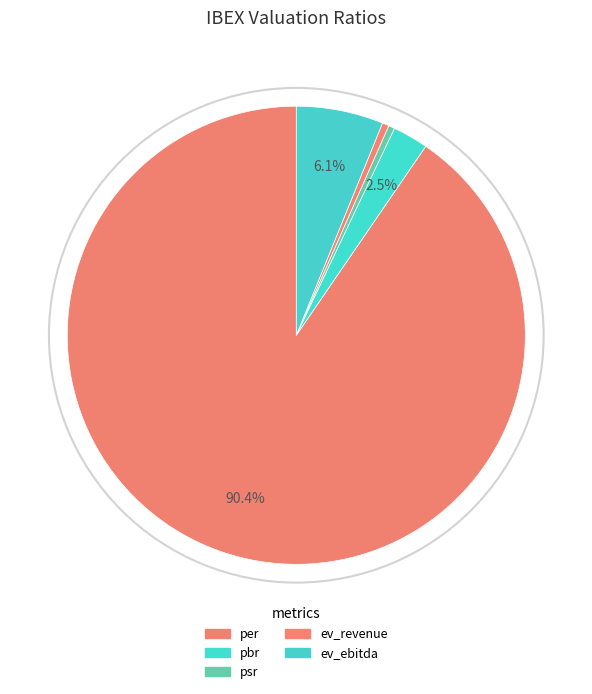

Is the sum of pbr and ev_ebitda greater than half?

No